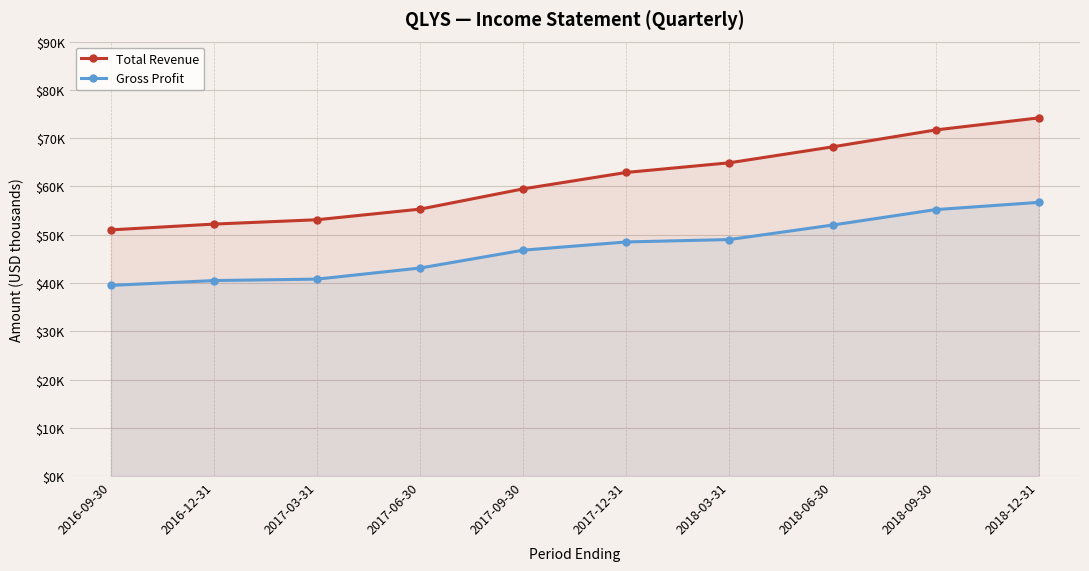

How many values in the Total Revenue series are below 62900?

5